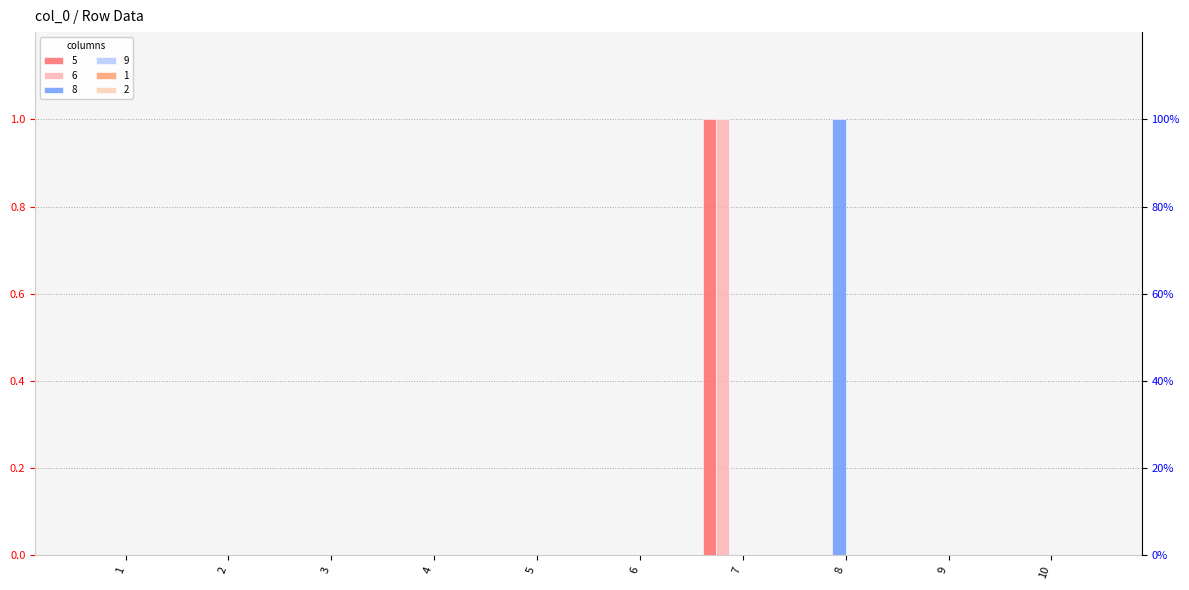

Reading left to right, transcribe all the data shown in this chart.

5: 0	0	0	0	0	0	1	0	0	0
6: 0	0	0	0	0	0	1	0	0	0
8: 0	0	0	0	0	0	0	1	0	0